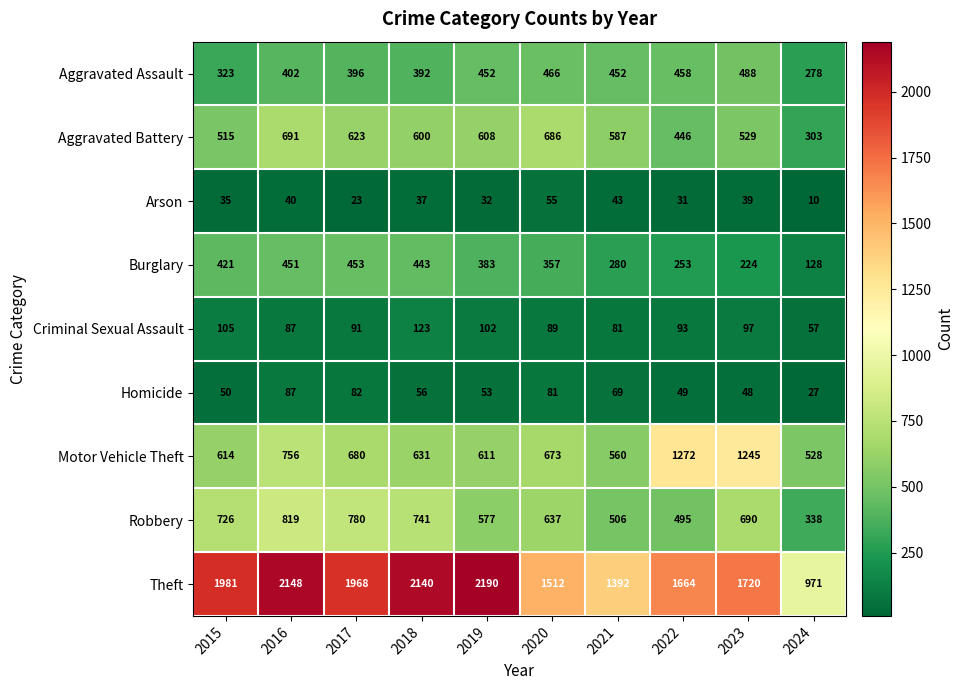

What is the difference between the second highest and minimum values in the Aggravated Battery series?

383